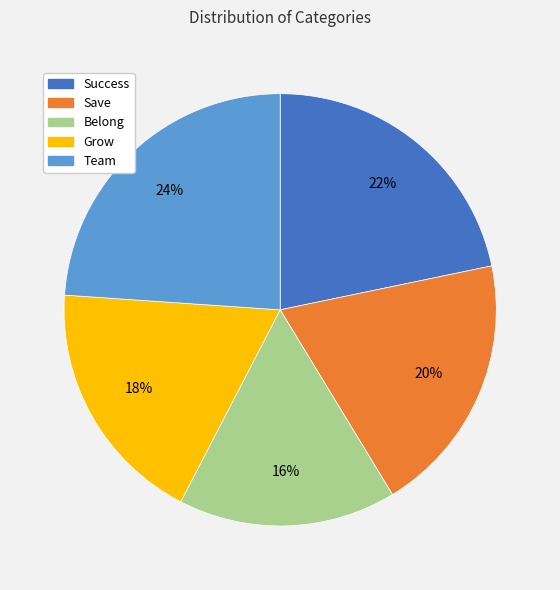

How many slices are in this pie chart?

5